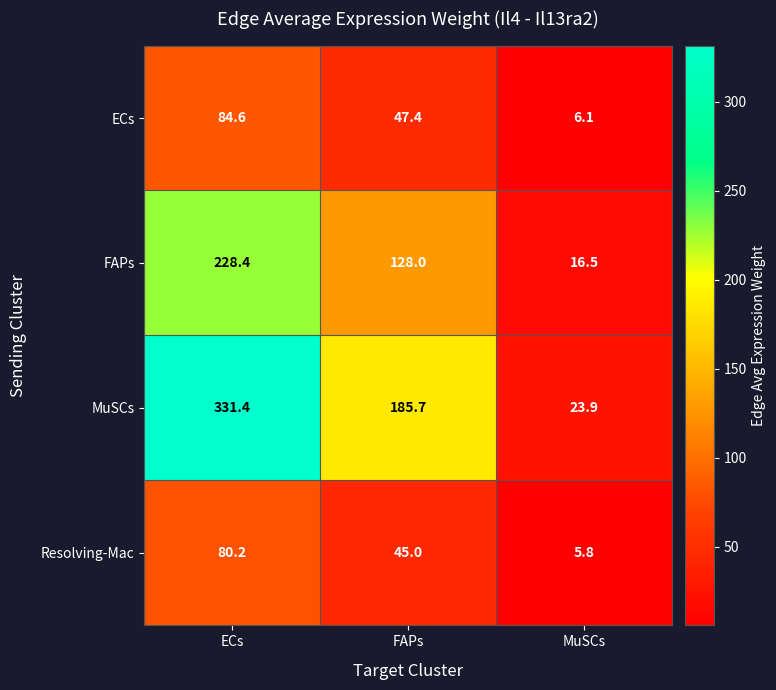

At which label does ECs first exceed 47?

ECs